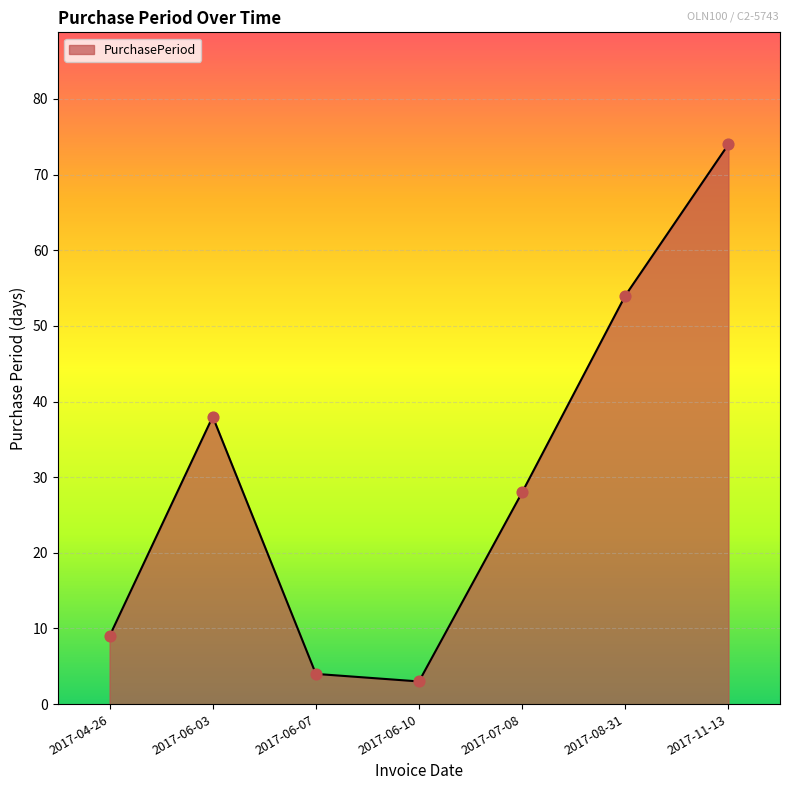

What is the change in value from 2017-06-10 to 2017-11-13?

+71